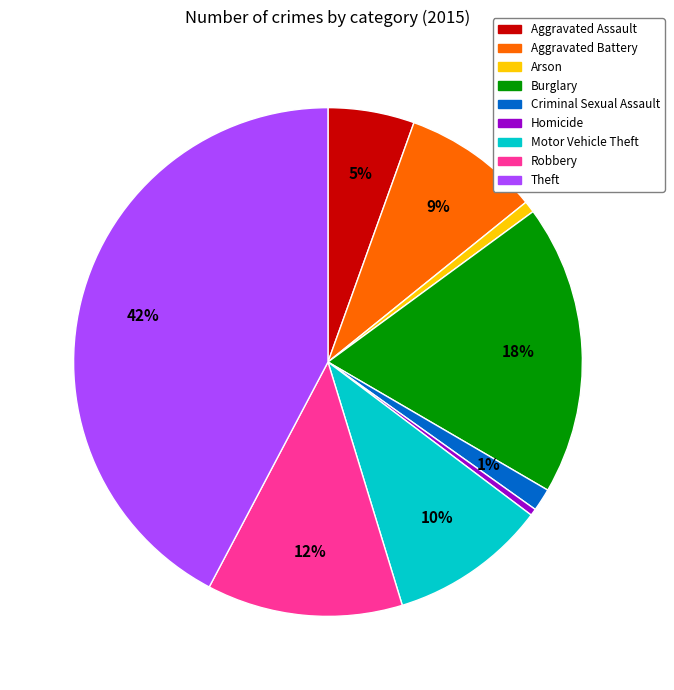

How many slices are in this pie chart?

9